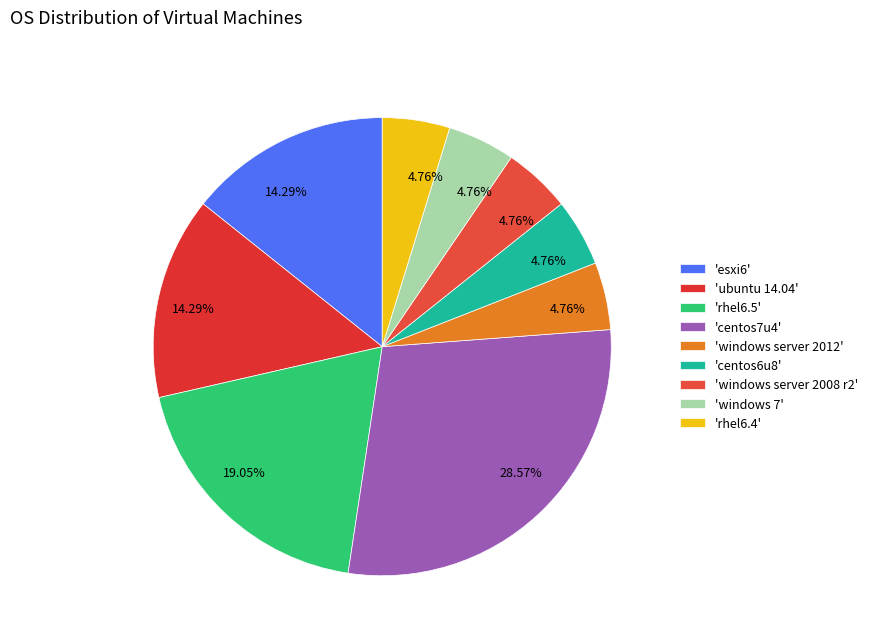

How many segments does this pie chart have?

9